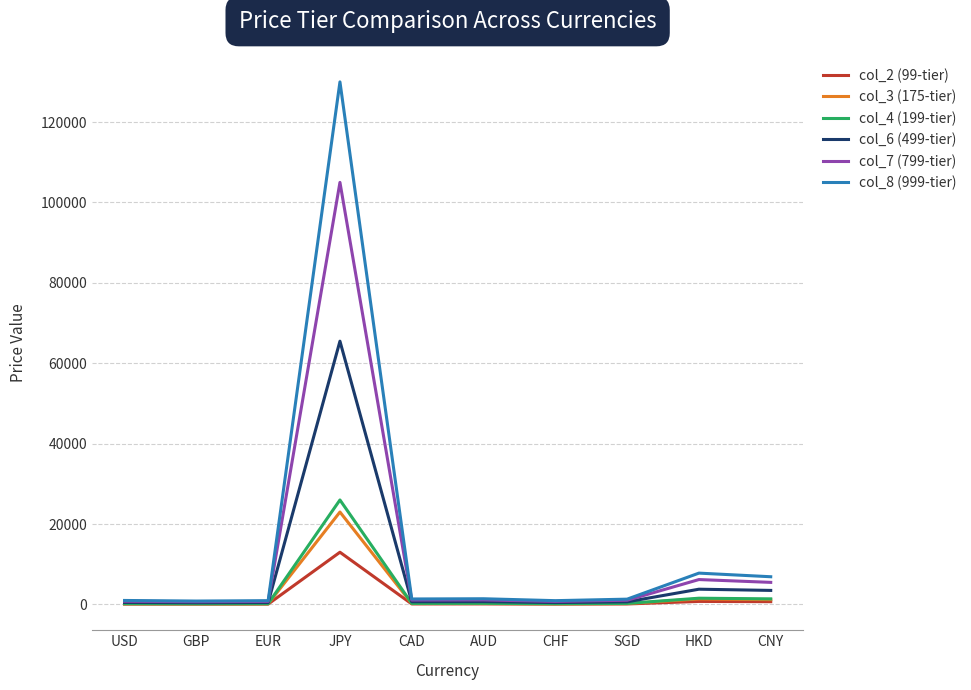

Which series has the largest range (max minus min)?

col_8 (999-tier)